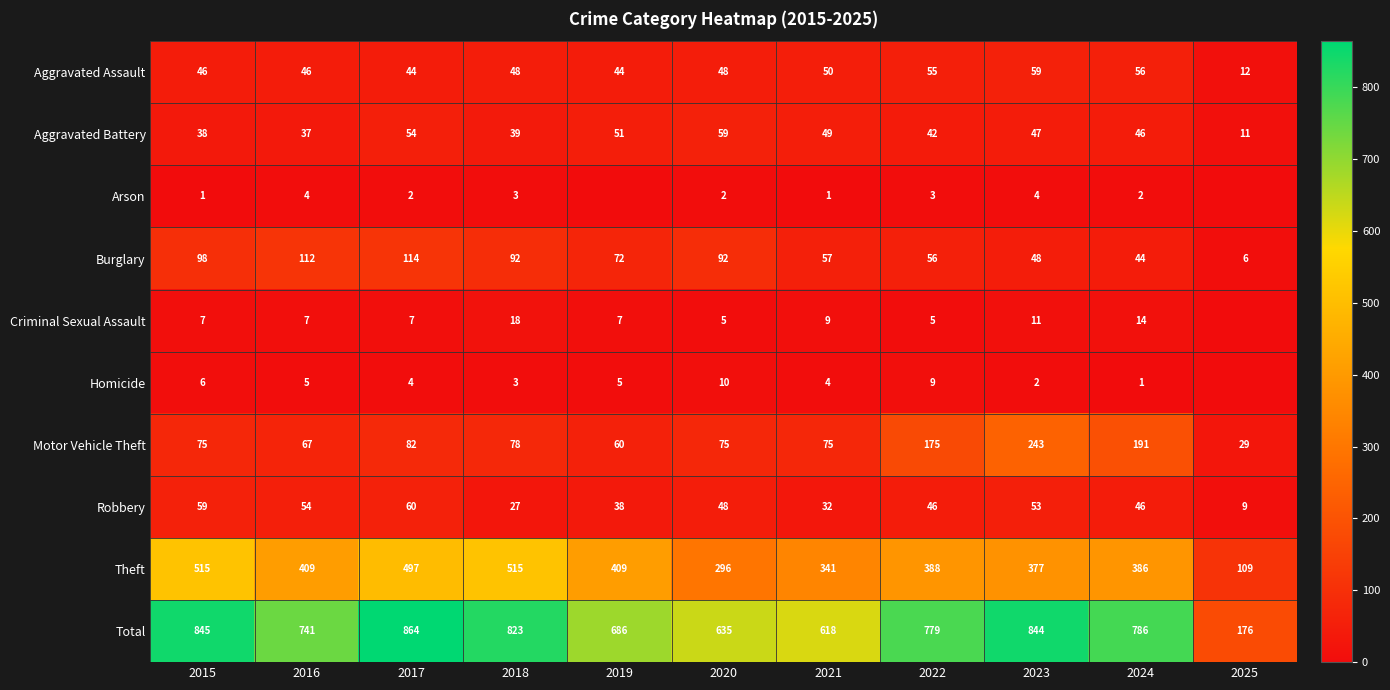

At which category does the chart reach its minimum across all series?

2019